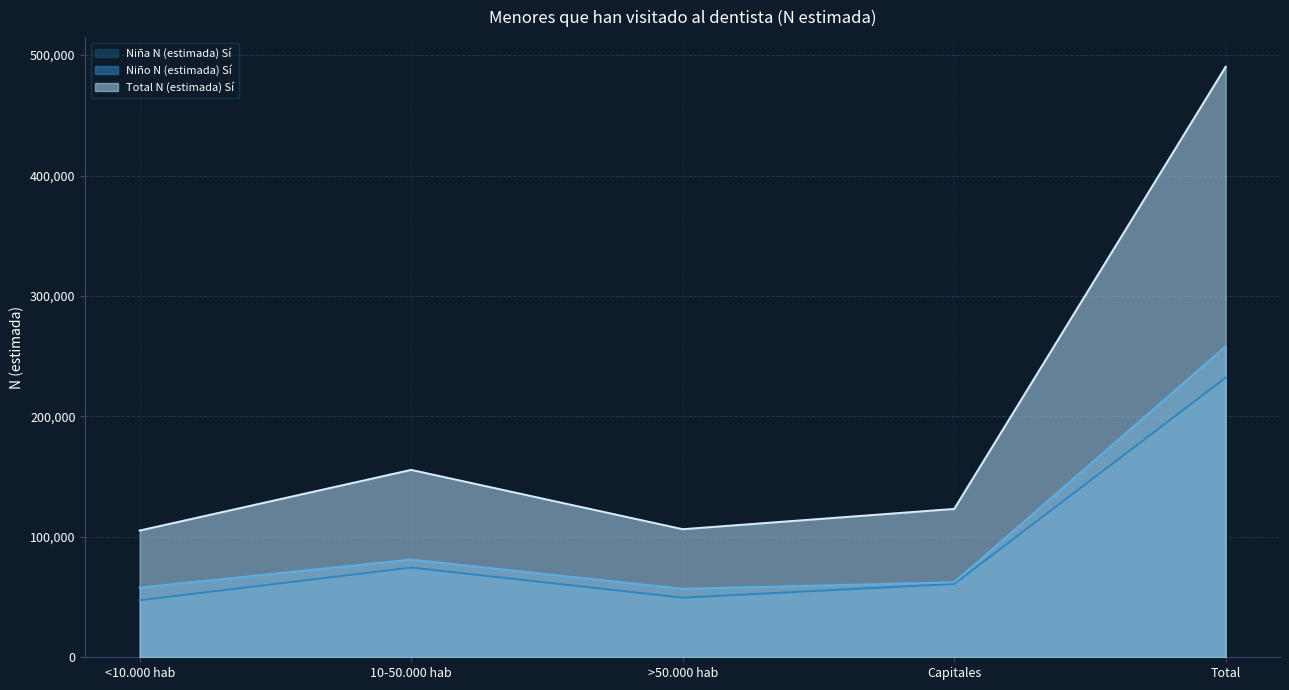

True or false: Total N (estimada) Sí has a value of 199974 at Capitales.

False